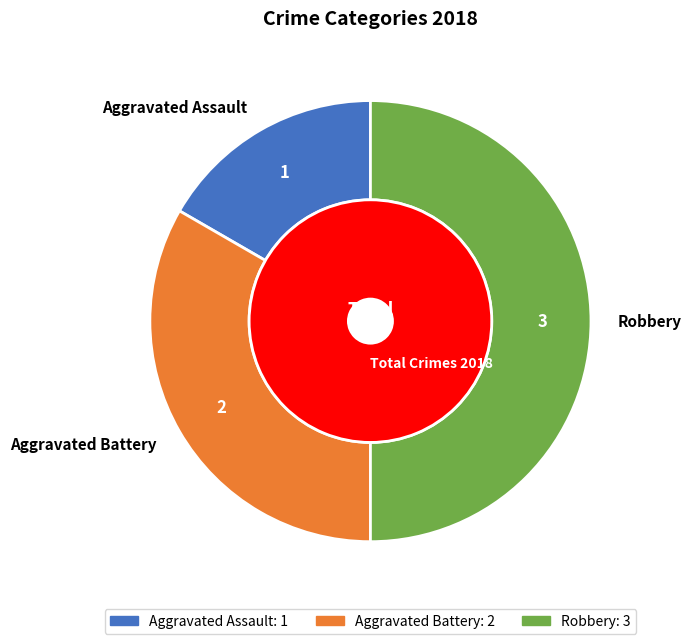

Which category has the biggest portion of the pie?

Robbery